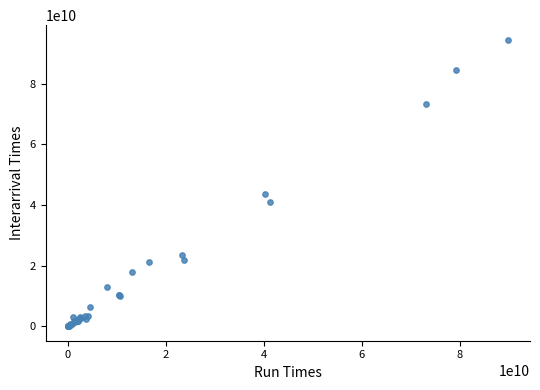

What Y value in the scatter plot is closest to 47249240520?

43748334652